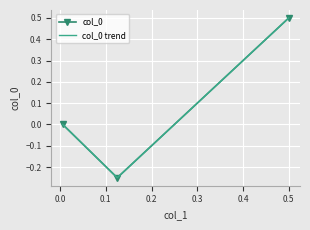

How many data points does each series have?

3